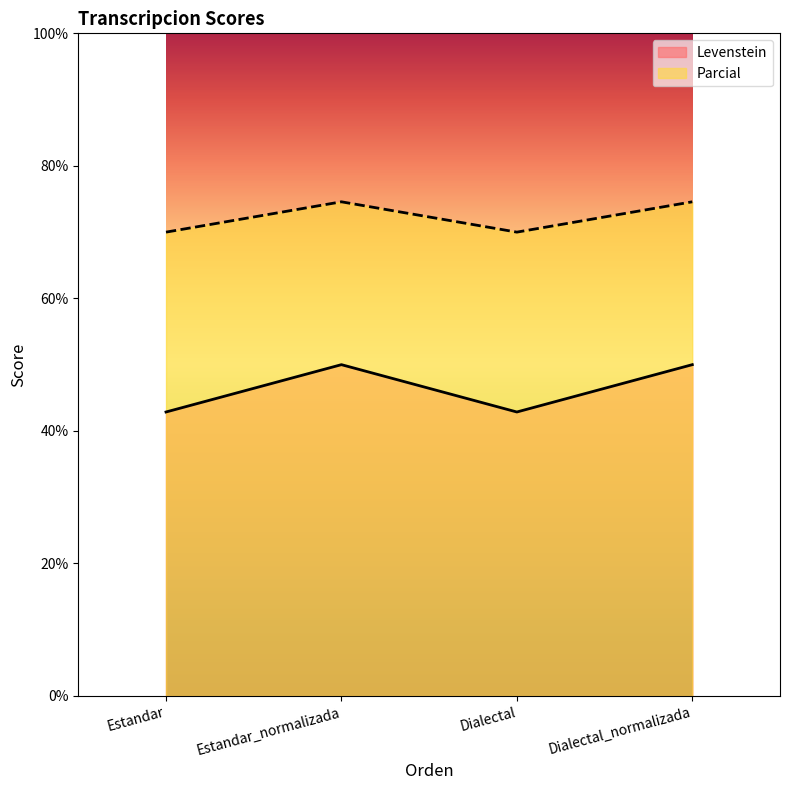

The value of Parcial at Dialectal is 70.0. True or false?

True